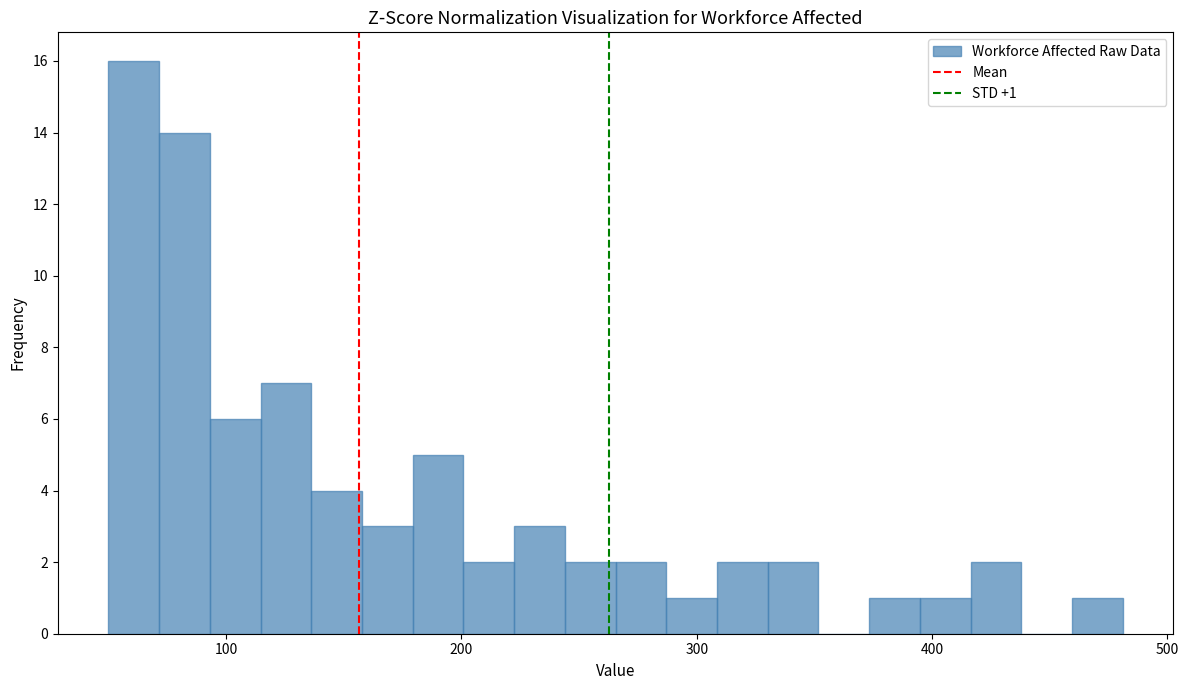

Read against the x-axis, roughly where is the centre of the tallest bar?

60